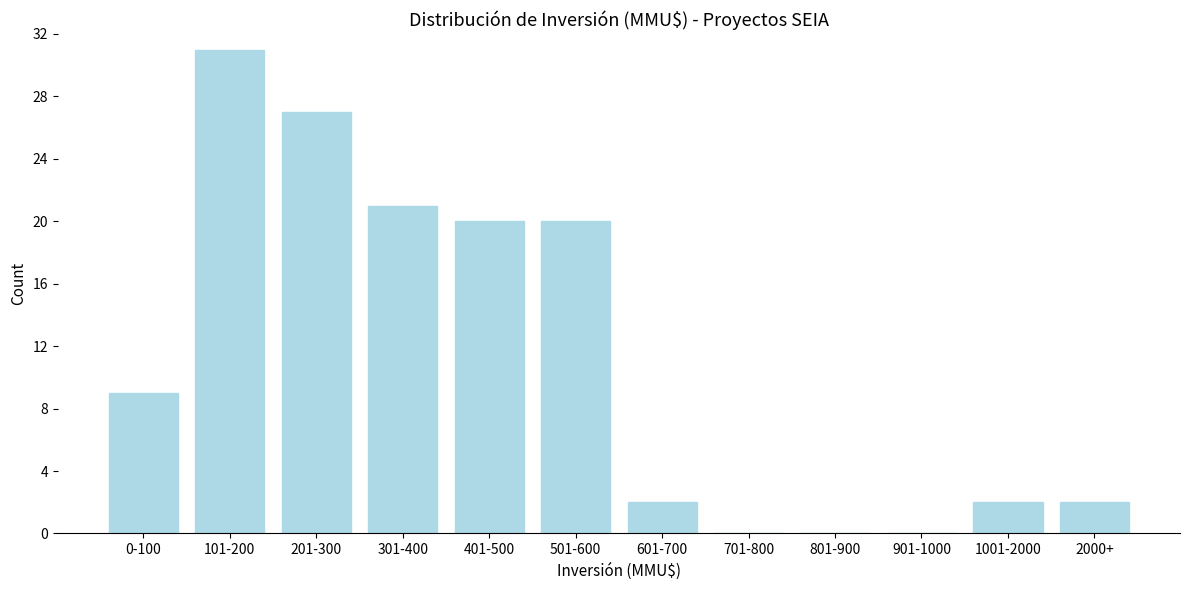

Reading left to right, transcribe all the data shown in this chart.

0-100=9	101-200=31	201-300=27	301-400=21	401-500=20	501-600=20	601-700=2	701-800=0	801-900=0	901-1000=0	1001-2000=2	2000+=2